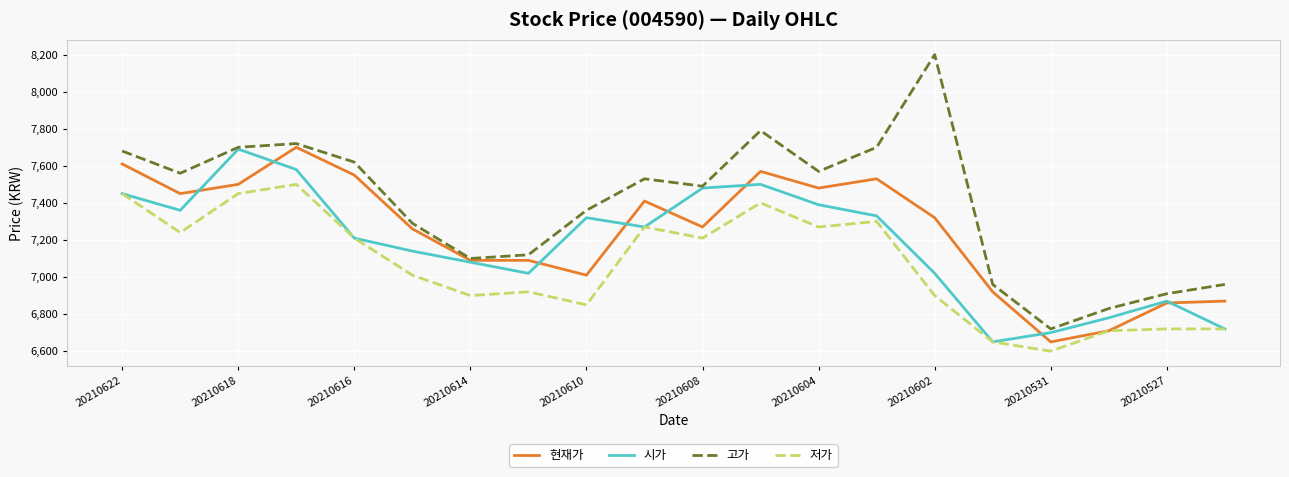

What is the maximum value for 고가?

8200